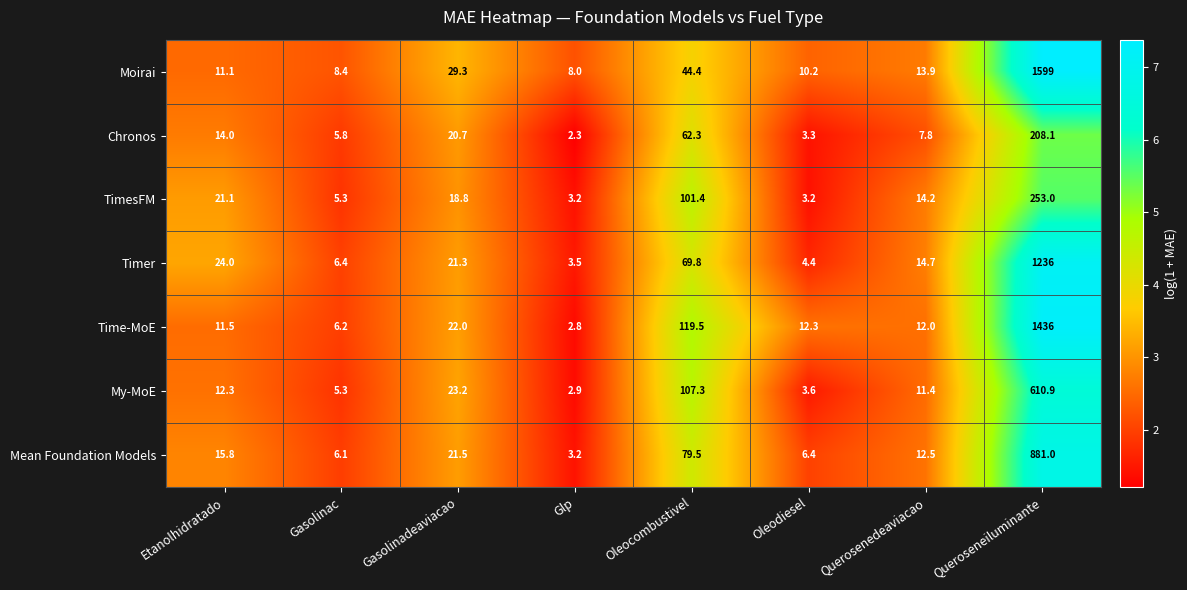

Rank the series at Queroseneiluminante from lowest to highest value.

Chronos, TimesFM, My-MoE, Mean Foundation Models, Timer, Time-MoE, Moirai